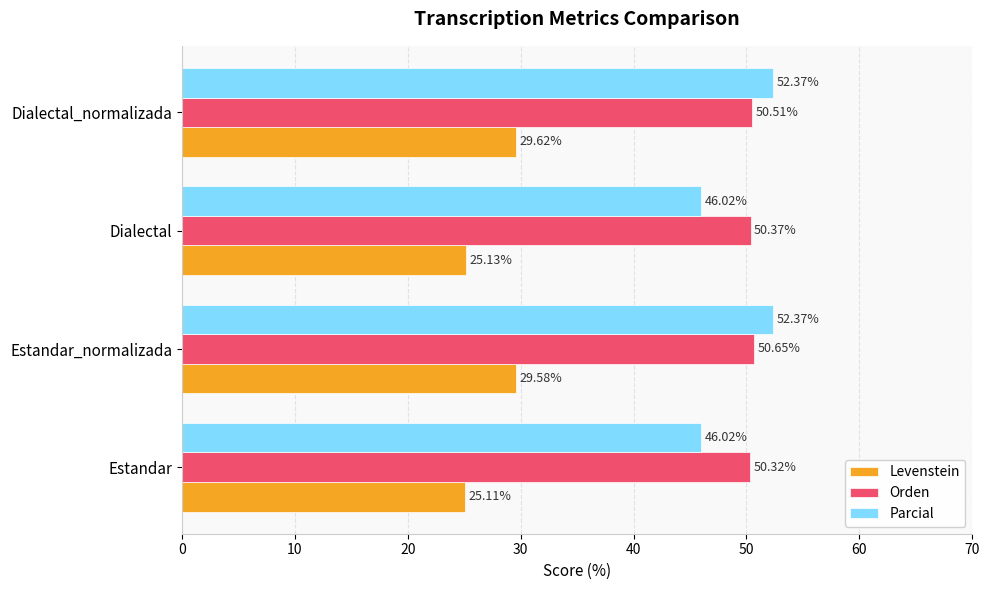

How many categories are shown in the chart?

4